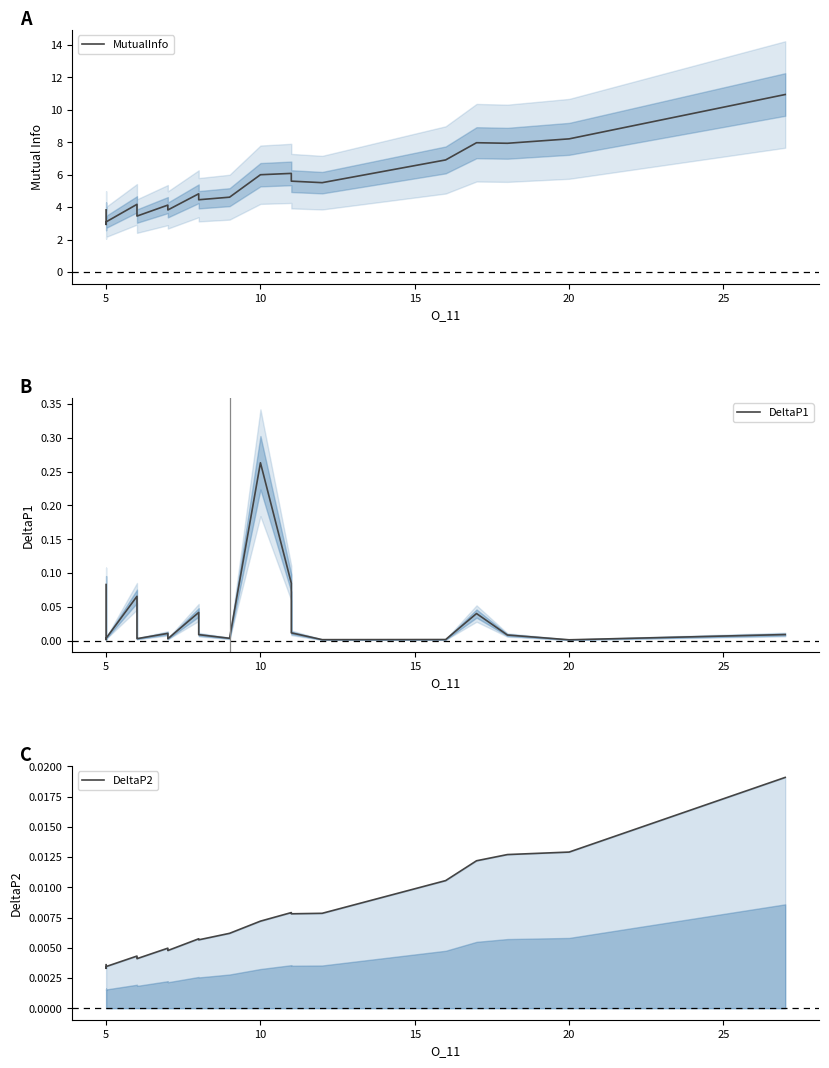

What is the difference between the second highest and second lowest values in the DeltaP1 series?

0.1